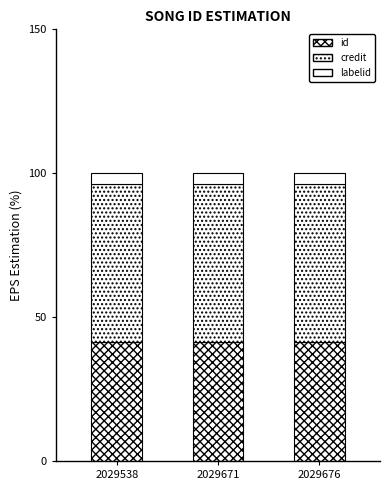

Rank the series at 2029671 from lowest to highest value.

labelid, id, credit